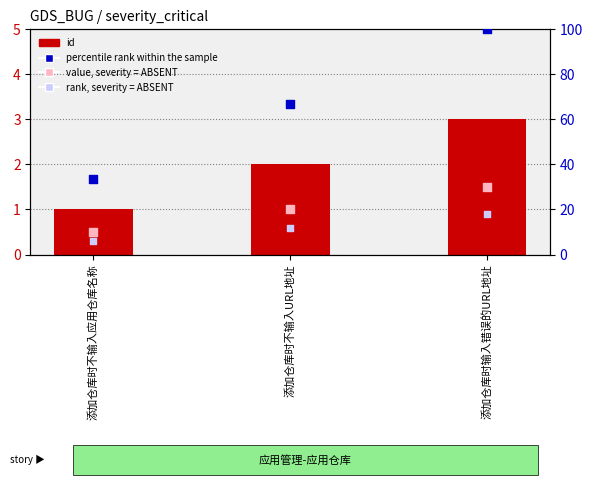

At how many categories does at least one series exceed 46?

2